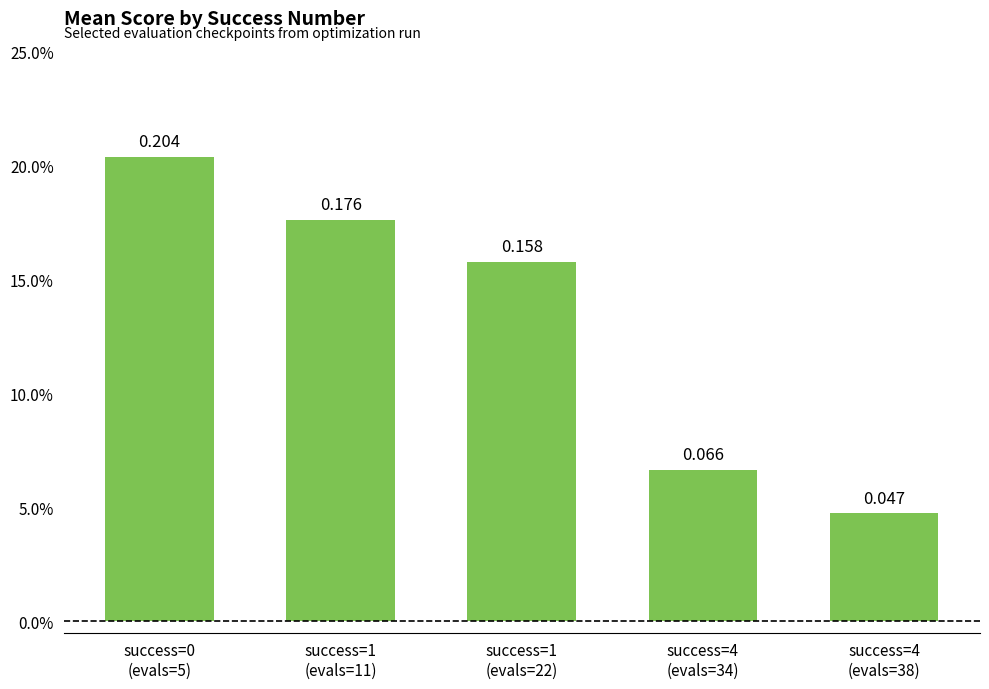

Reading left to right, transcribe all the data shown in this chart.

success=0
(evals=5)=0.2	success=1
(evals=11)=0.2	success=1
(evals=22)=0.2	success=4
(evals=34)=0.1	success=4
(evals=38)=0.0